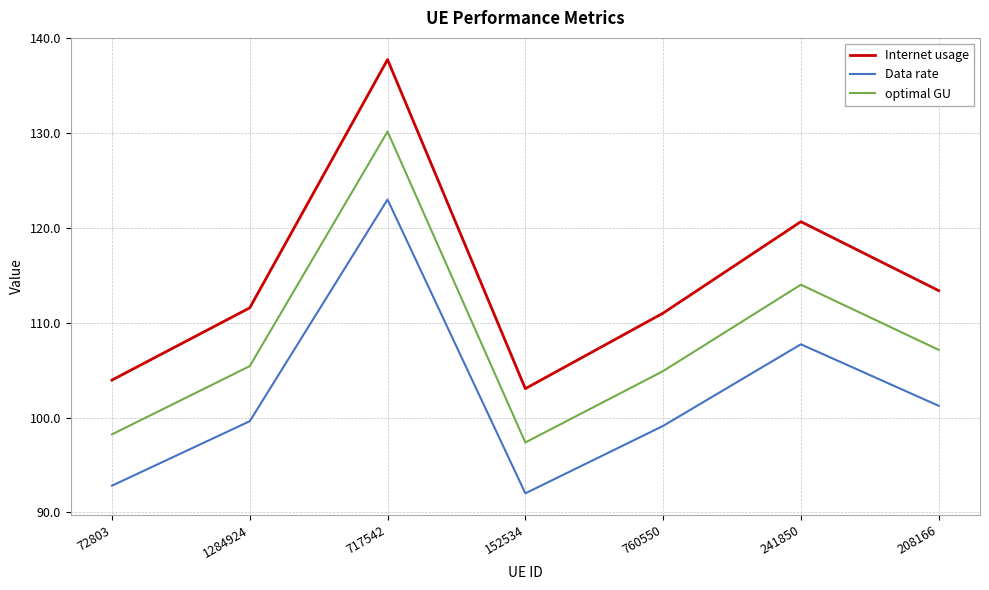

At which category does Data rate reach its first local peak?

717542